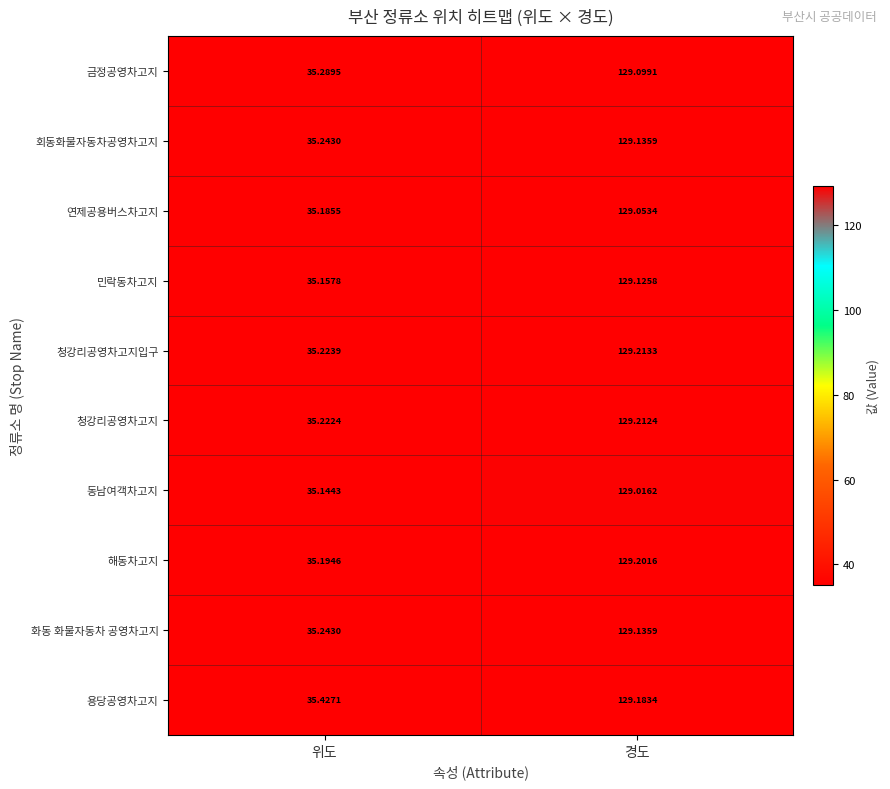

At which category does the chart reach its peak across all series?

경도